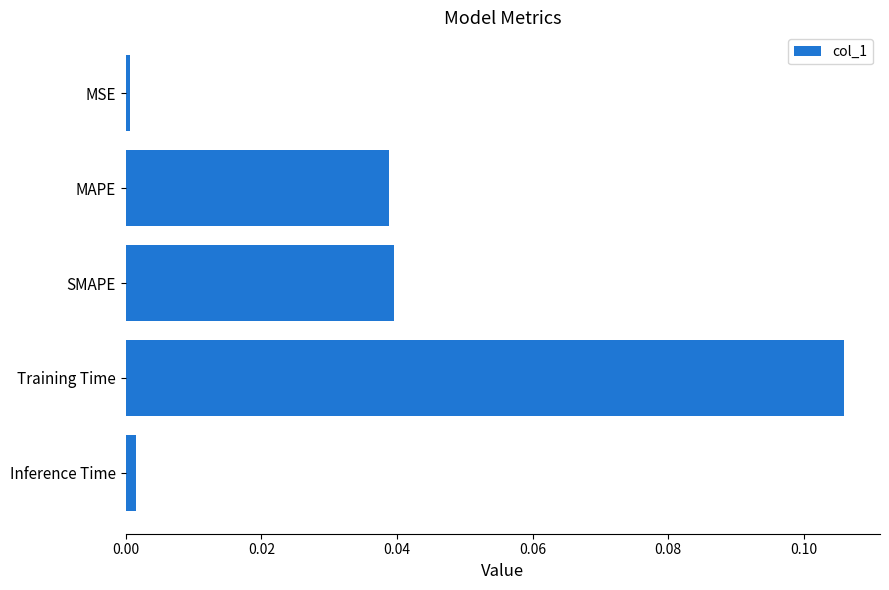

At which category does the chart reach its peak across all series?

Training Time